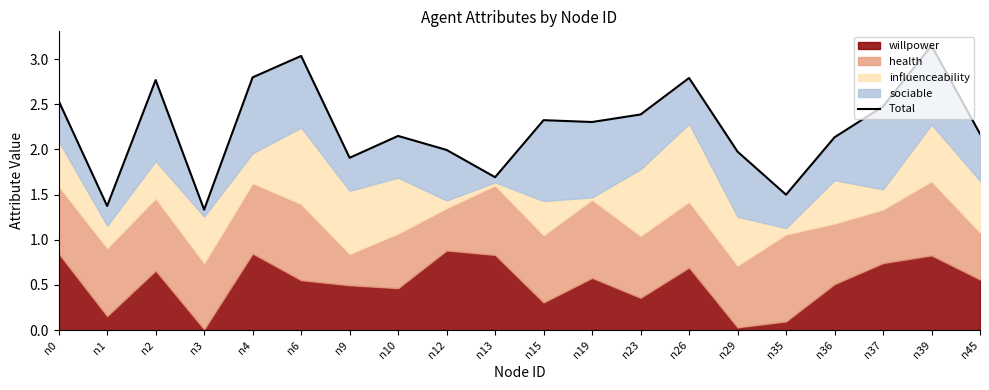

What is the value of the 14th point from the left?

2.8